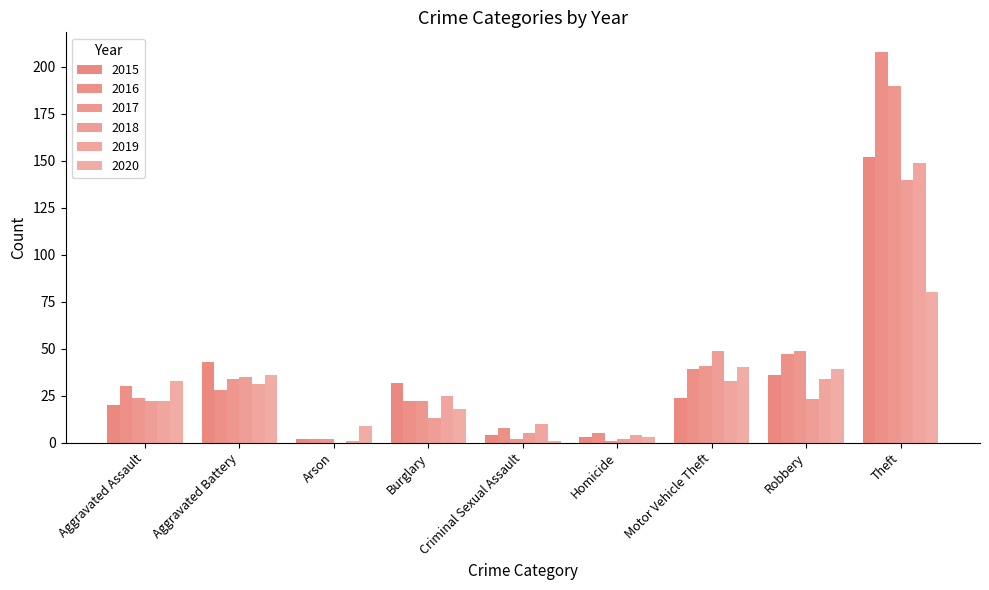

Count the number of data series in this chart.

6